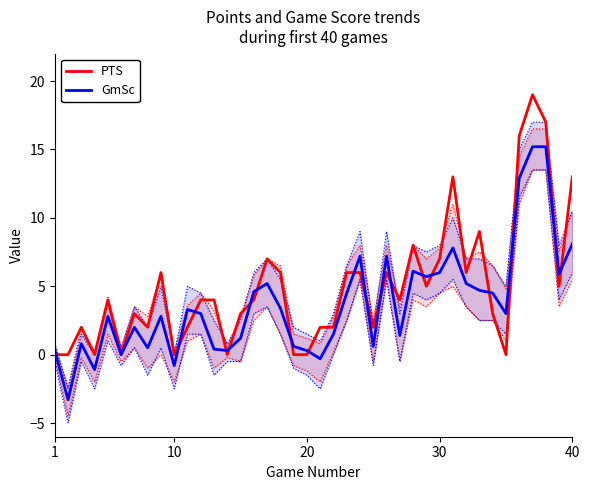

What is the maximum value for GmSc?

15.2